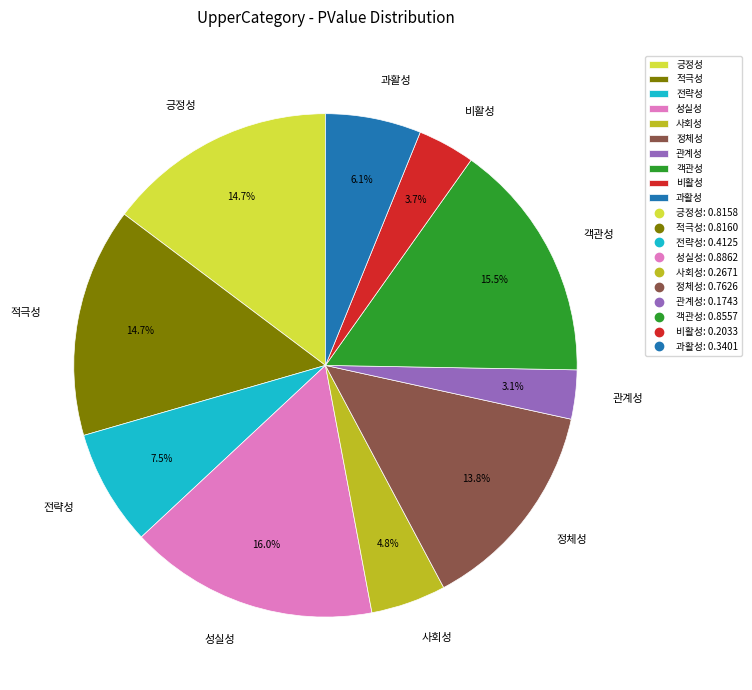

To the nearest percent, what is the difference between the 성실성 and 긍정성 slice percentages?

1%